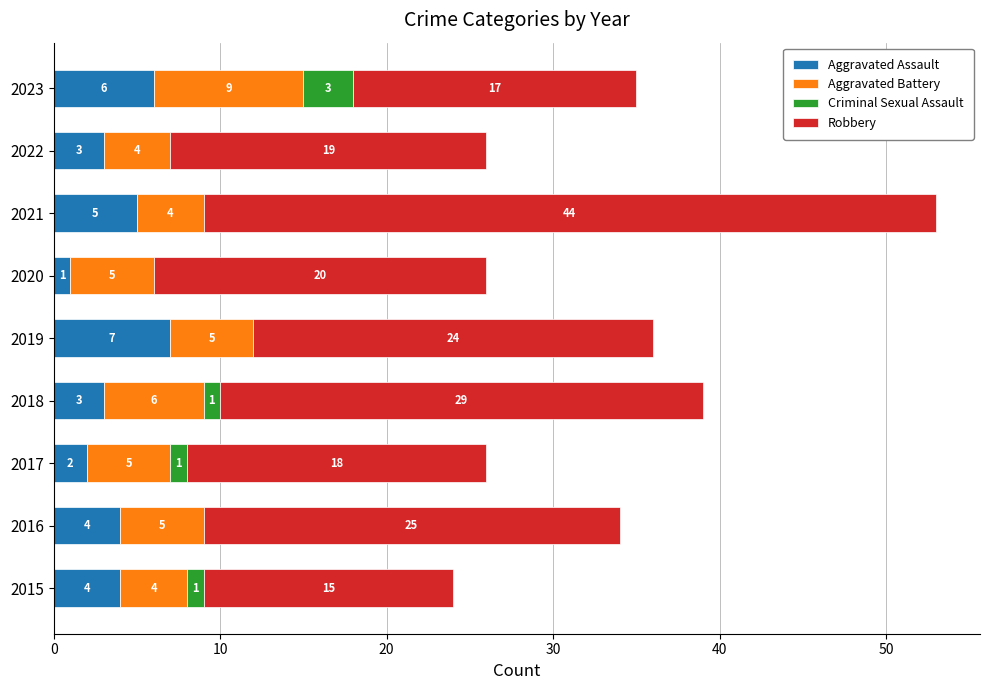

At which label does Aggravated Assault reach its peak?

2019